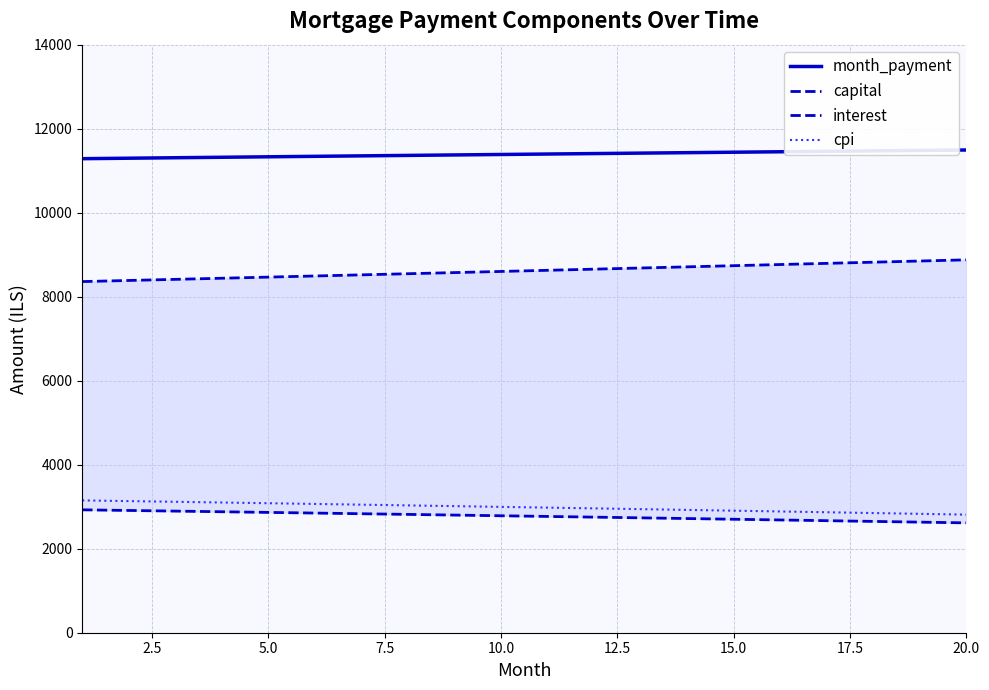

What is the difference between the second highest and minimum values in the cpi series?

322.5